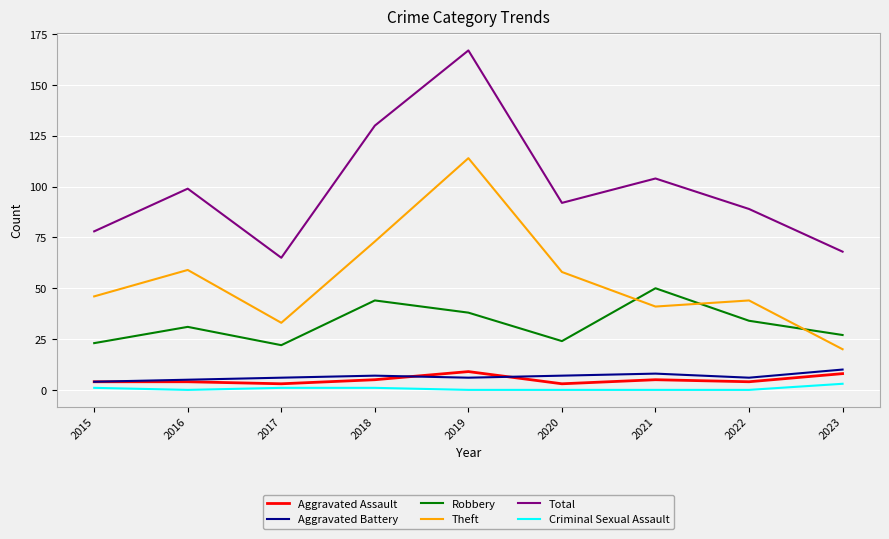

How many values in the Theft series are below 46?

4